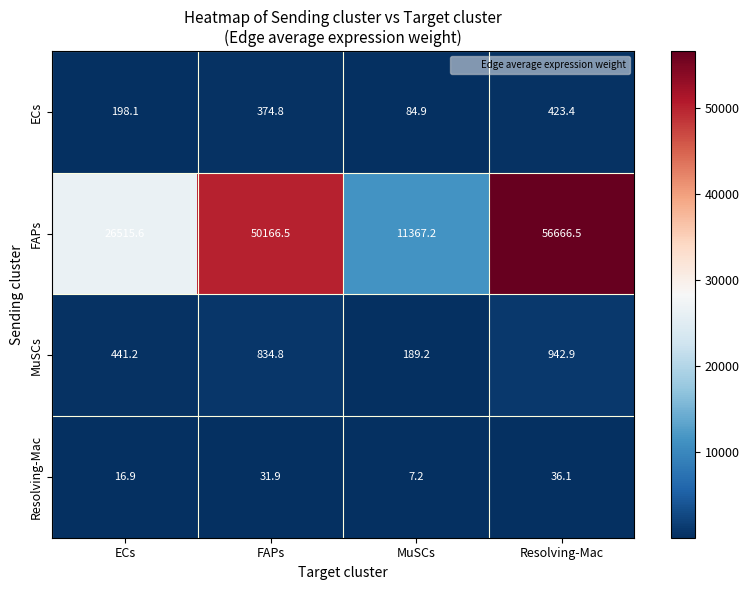

Reading left to right, transcribe all the data shown in this chart.

ECs: ECs=198.1	FAPs=374.8	MuSCs=84.9	Resolving-Mac=423.4
FAPs: ECs=26515.6	FAPs=50166.5	MuSCs=11367.2	Resolving-Mac=56666.5
MuSCs: ECs=441.2	FAPs=834.8	MuSCs=189.2	Resolving-Mac=942.9
Resolving-Mac: ECs=16.9	FAPs=31.9	MuSCs=7.2	Resolving-Mac=36.1